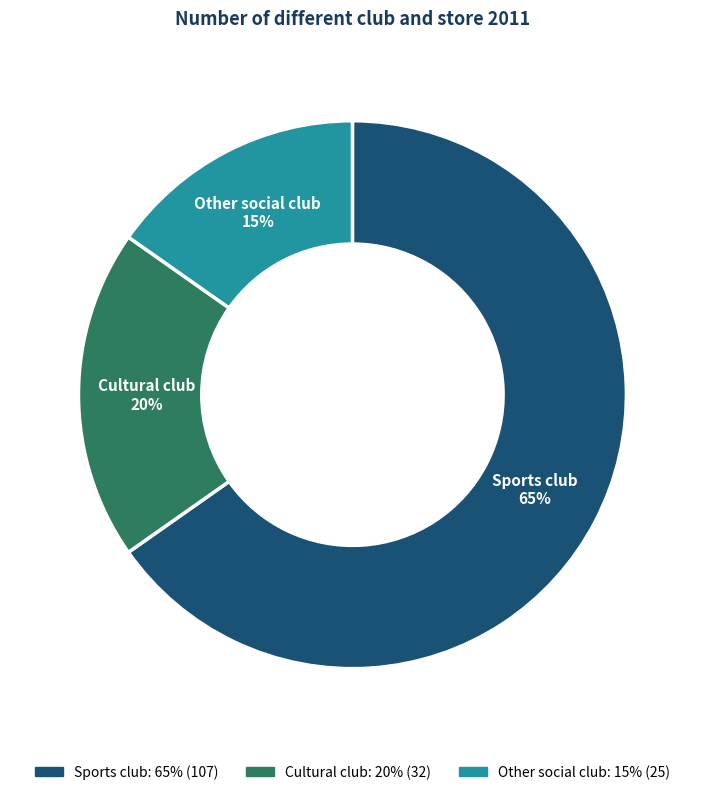

To the nearest percent, what is the combined percentage of Other social club and Cultural club?

35%